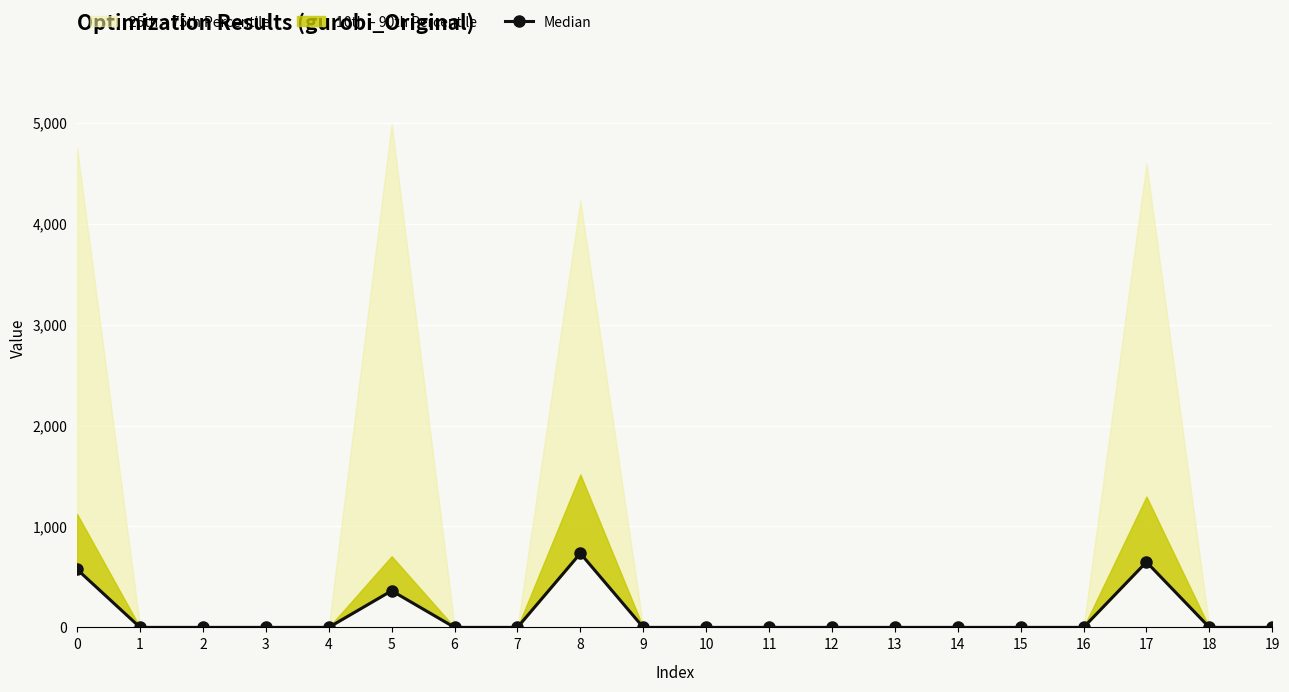

How many values exceed 0?

4